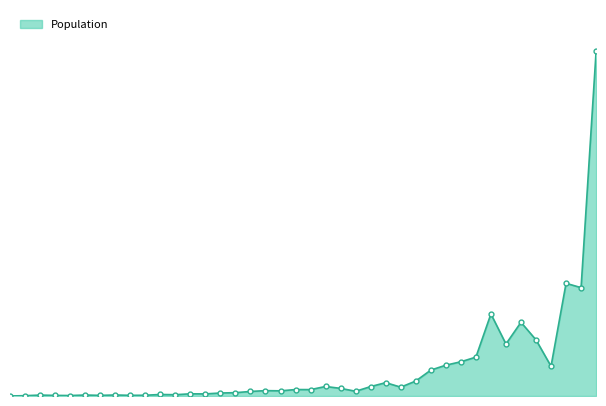

List the labels in order of value, largest first.

Los Angeles, San Diego, Orange, Riverside, San Bernardino, Alameda, Sacramento, Contra Costa, Fresno, Kern, San Francisco, San Joaquin, Monterey, Placer, Merced, San Luis Obispo, Marin, Butte, El Dorado, Imperial, Madera, Kings, Napa, Humboldt, Nevada, Mendocino, Lake, San Benito, Calaveras, Amador, Lassen, Glenn, Del Norte, Colusa, Plumas, Inyo, Mariposa, Mono, Modoc, Alpine